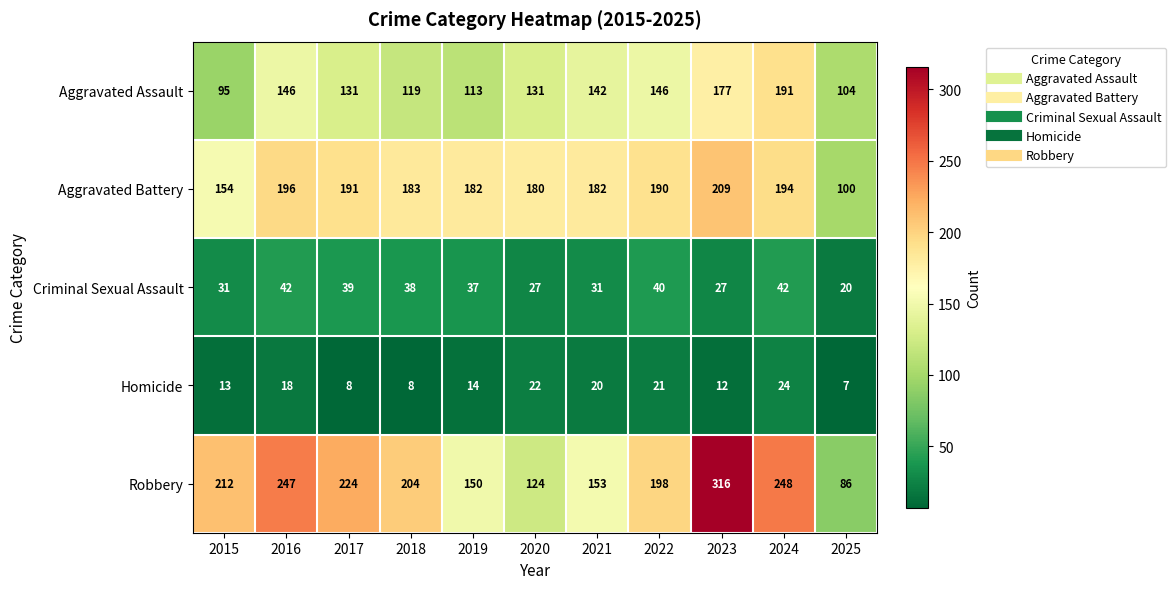

Which series changed the most between 2015 and 2024?

Aggravated Assault